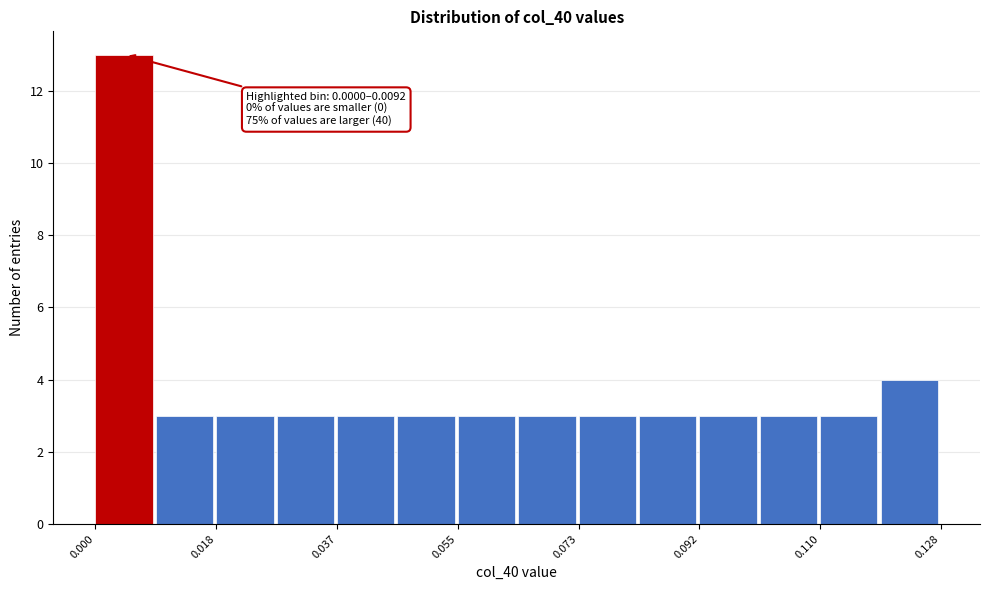

Which range on the x-axis has the tallest bar?

0.000 to 0.010